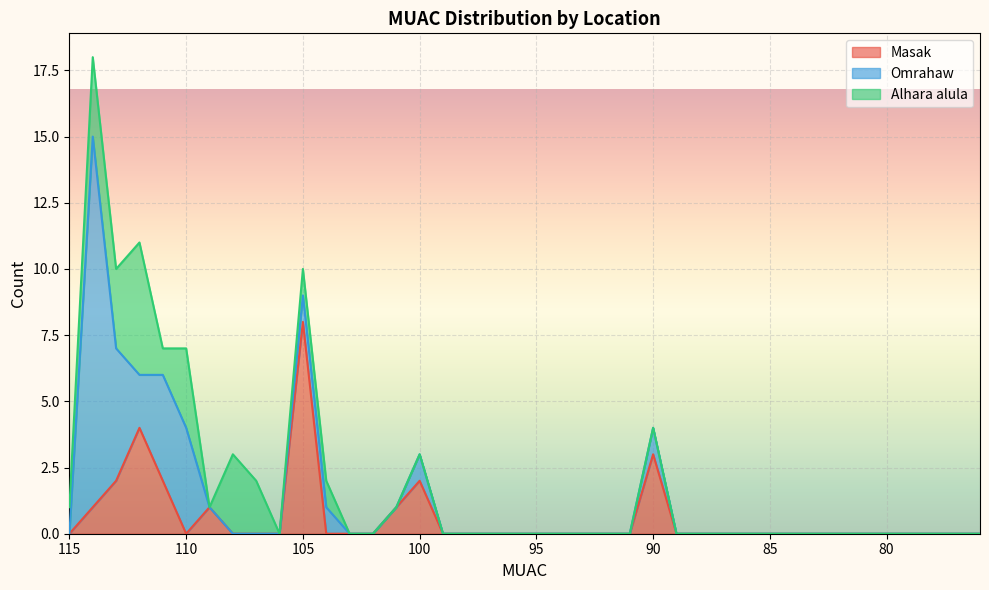

Between 76 and 79, which is larger?

76